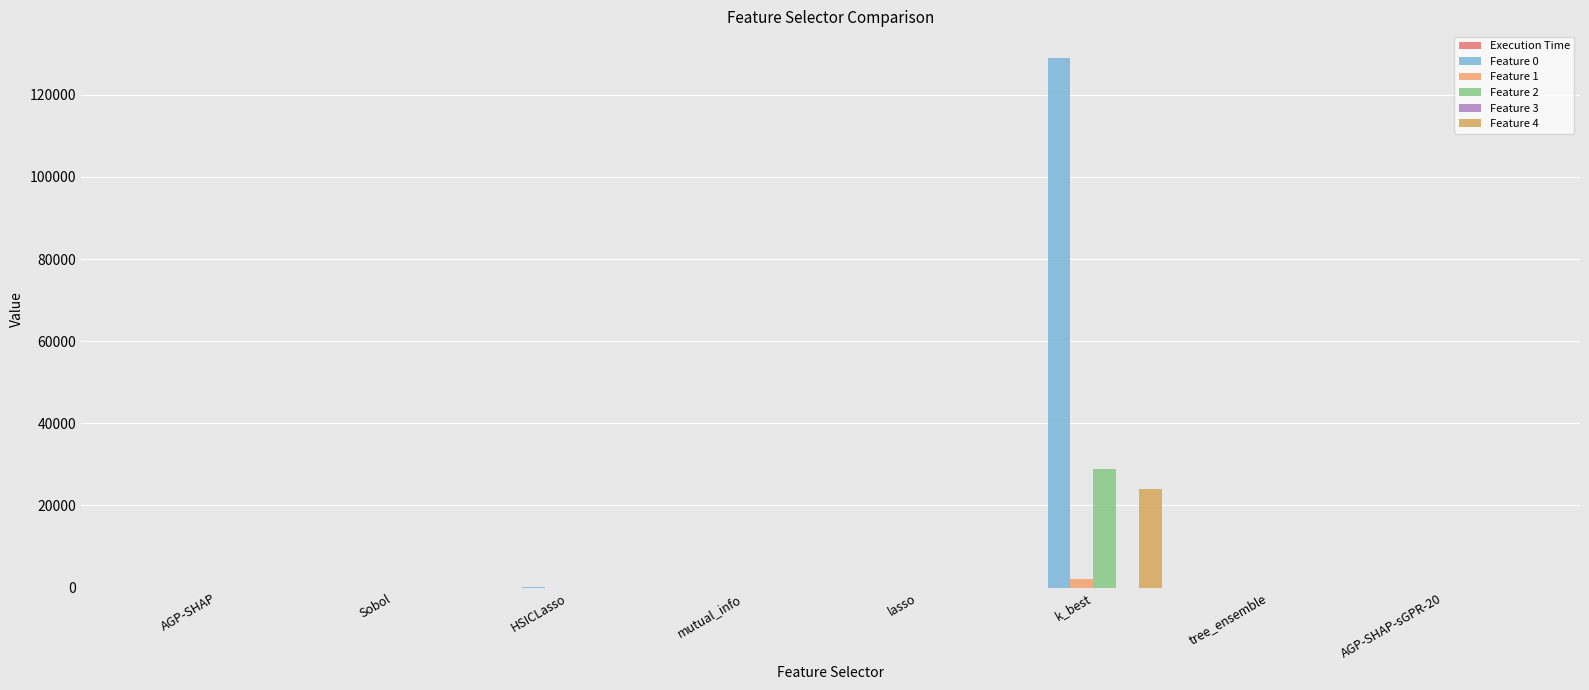

The Feature 4 series shows 0.0 at Sobol. True or false?

True